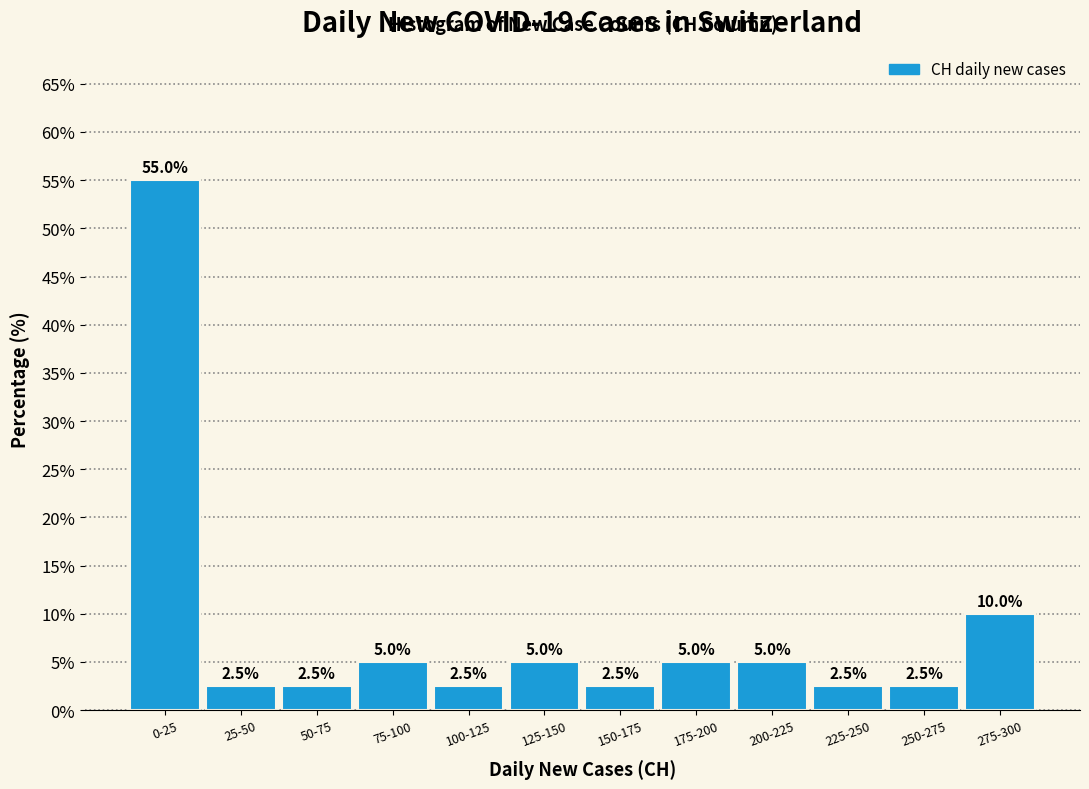

Reading left to right, list all the values displayed in this chart.

55.0	2.5	2.5	5.0	2.5	5.0	2.5	5.0	5.0	2.5	2.5	10.0